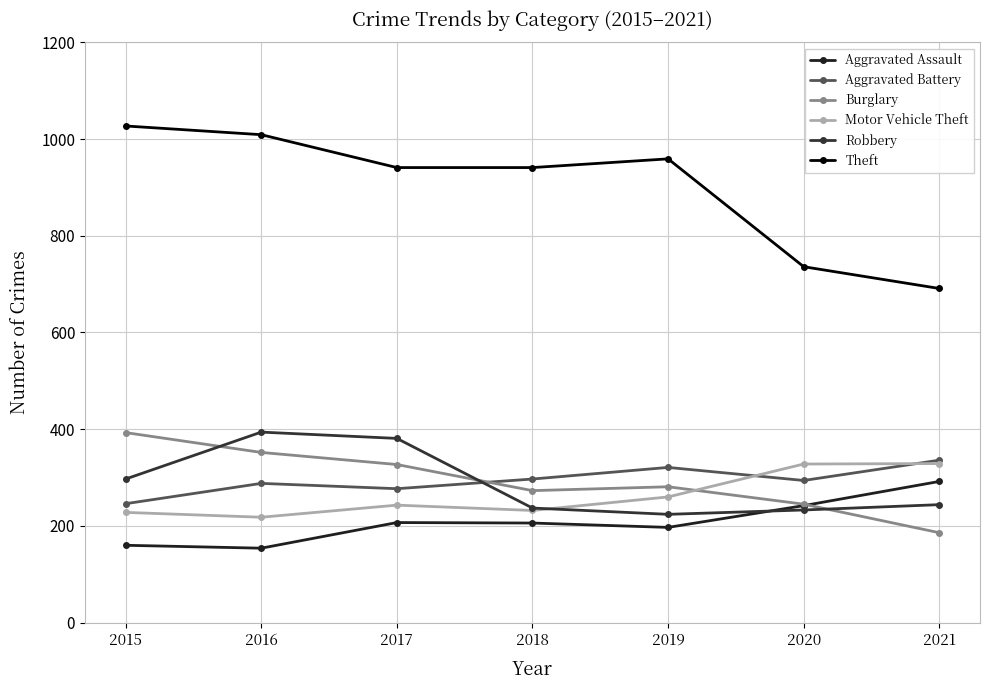

After their last crossing, which series has the higher values: Robbery or Motor Vehicle Theft?

Motor Vehicle Theft